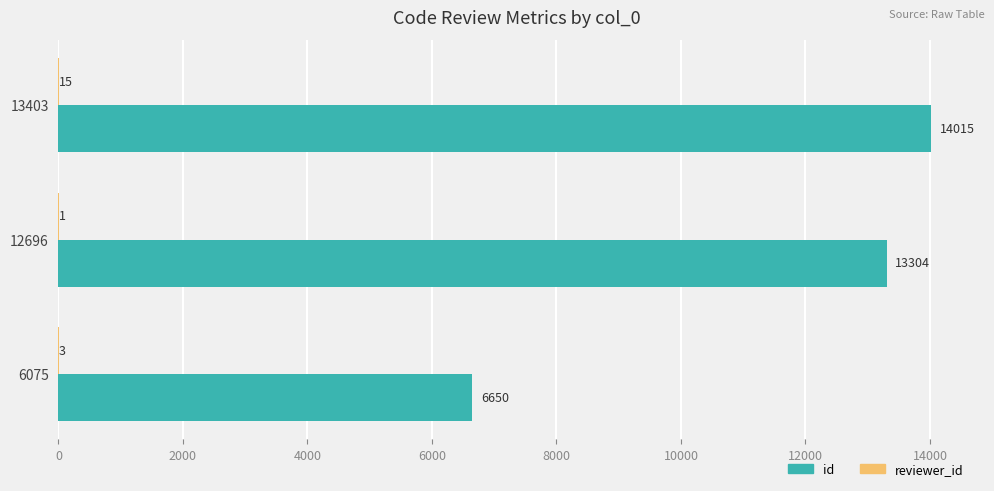

The id series shows 4308 at 13403. True or false?

False